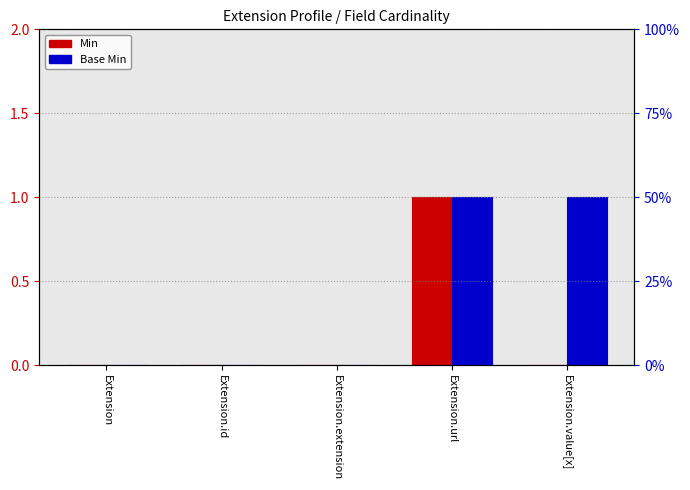

How many data points does each series have?

5